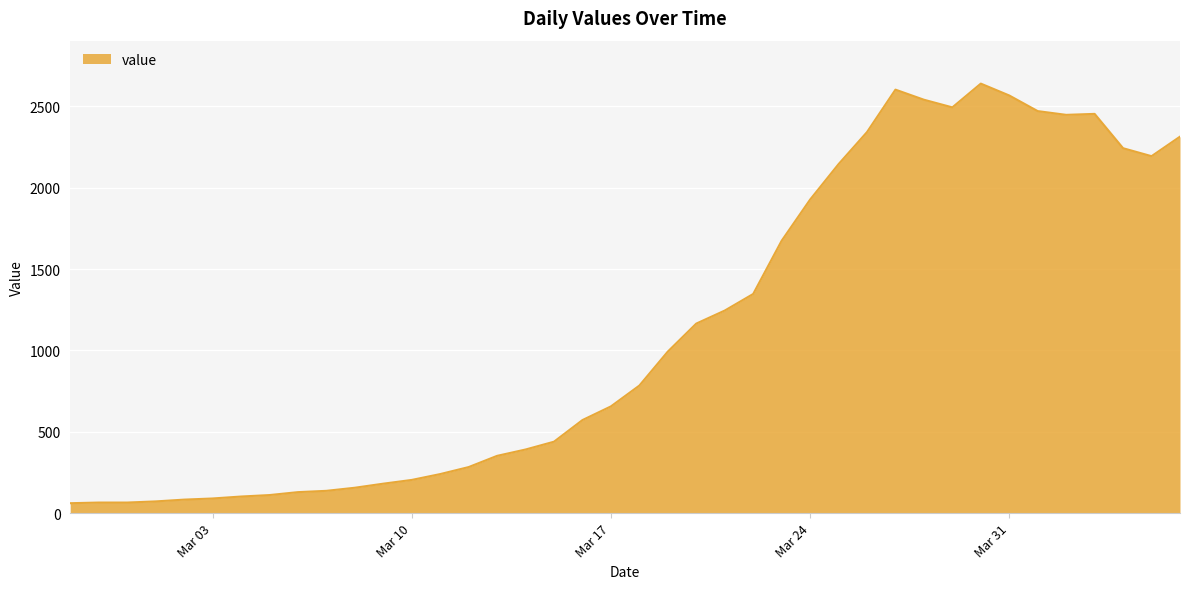

What is the maximum value shown in the chart?

2640